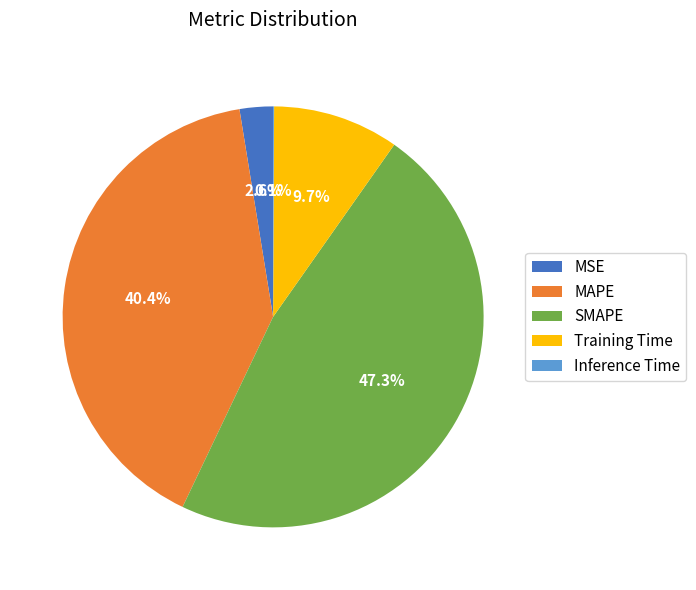

True or false: MAPE accounts for 40% of the total.

True